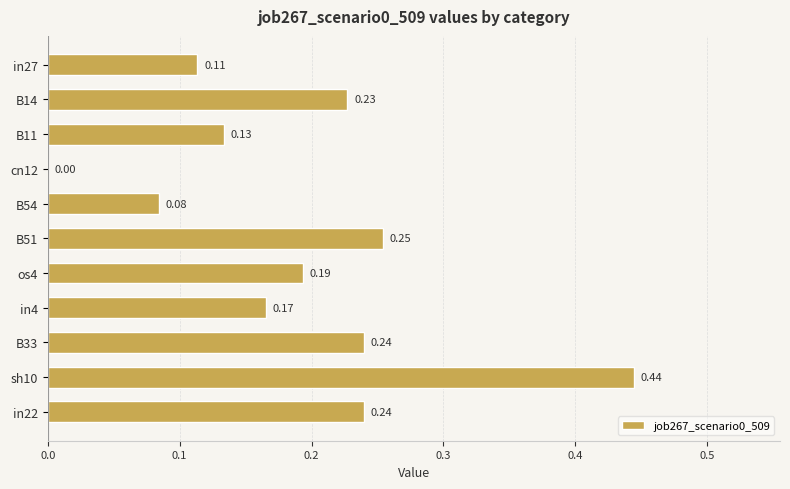

What is the change in value from B33 to sh10?

+0.2